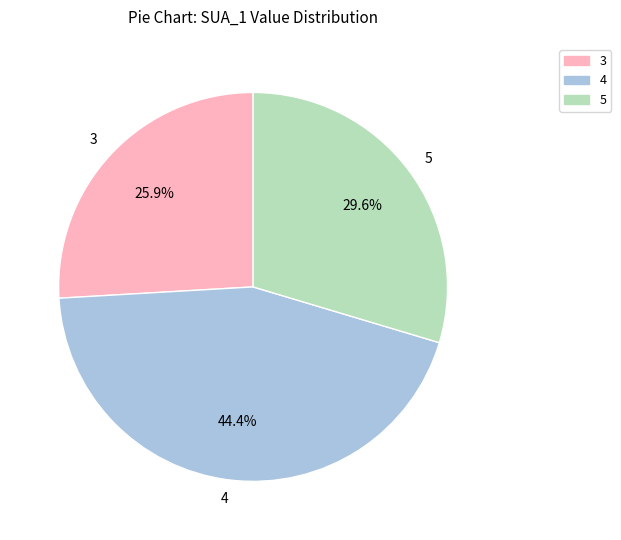

How much of the chart is everything except 3?

74.1%